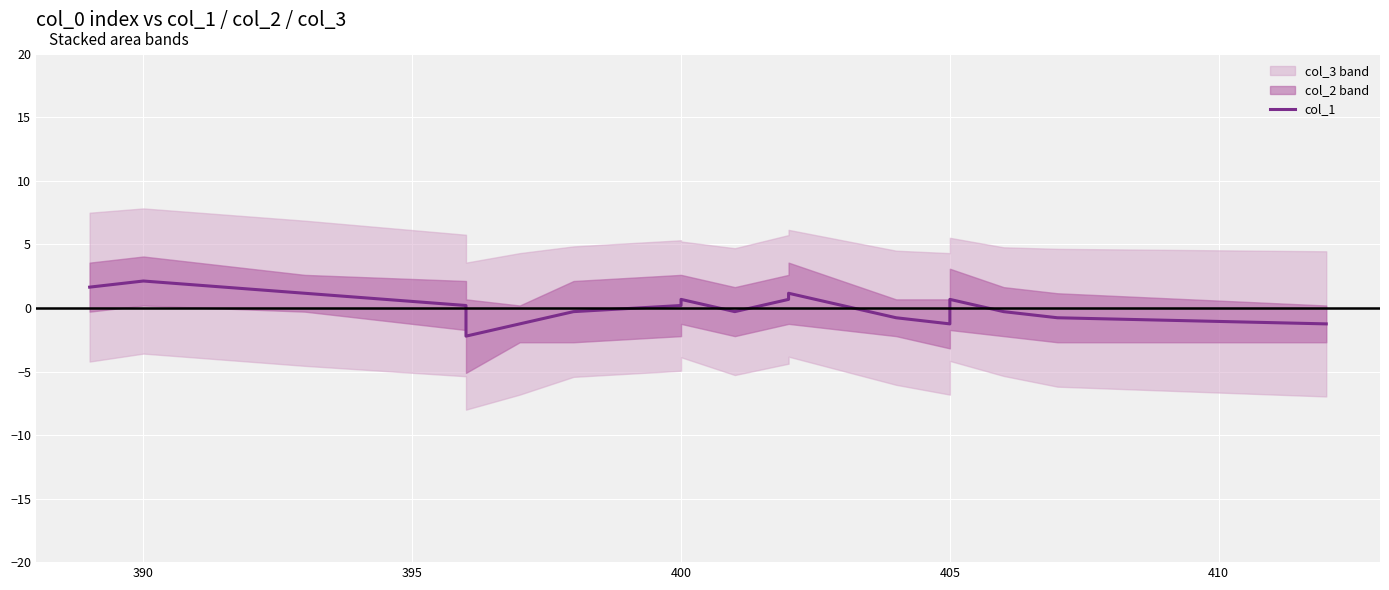

How many points are lower than both their immediate neighbors (excluding endpoints)?

3